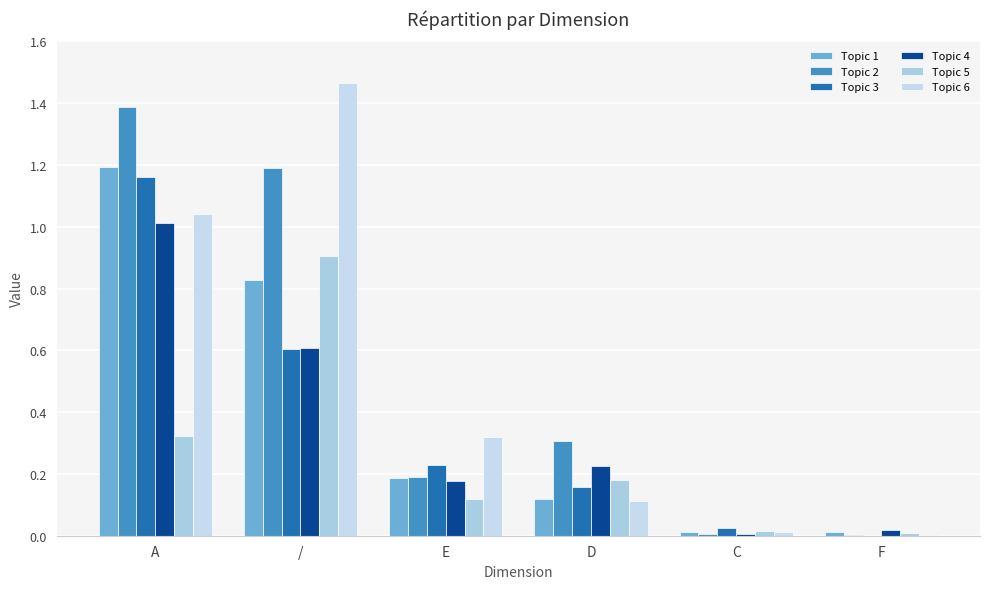

Between A and E, which series saw the biggest shift?

Topic 2